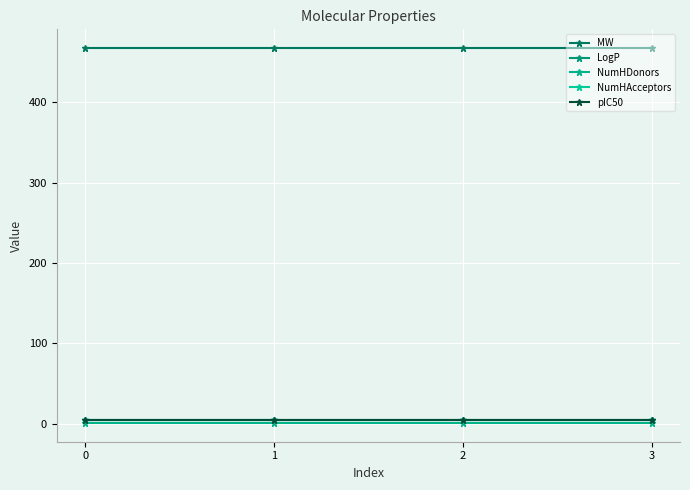

Does the chart have visible grid lines?

Yes